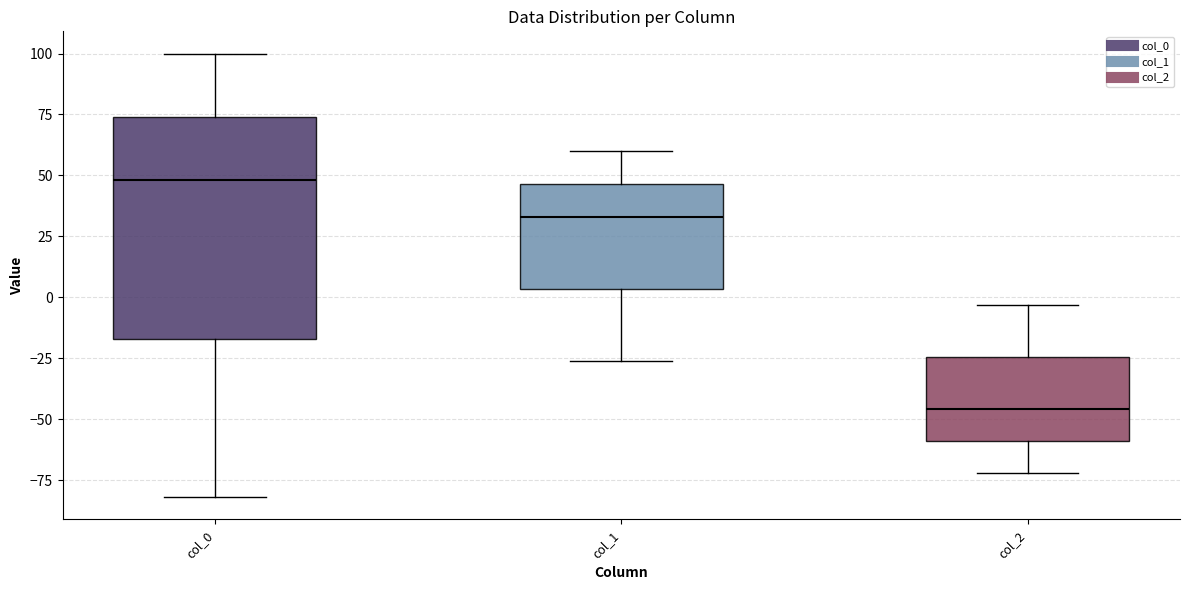

Reading left to right, transcribe this box plot: for each box, give where its median line is, the range the box spans, and where its two whiskers end, as read against the y-axis. The values are not printed on the chart, so give them approximately, as read against the axis.

col_0: median 50, box -15 to 75, whiskers -80 to 100
col_1: median 35, box 5 to 45, whiskers -25 to 60
col_2: median -45, box -60 to -25, whiskers -70 to -5